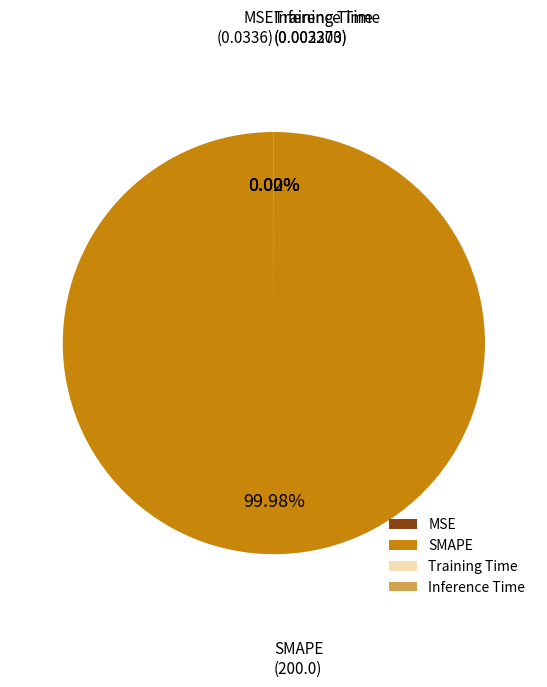

Which slice is the largest?

SMAPE